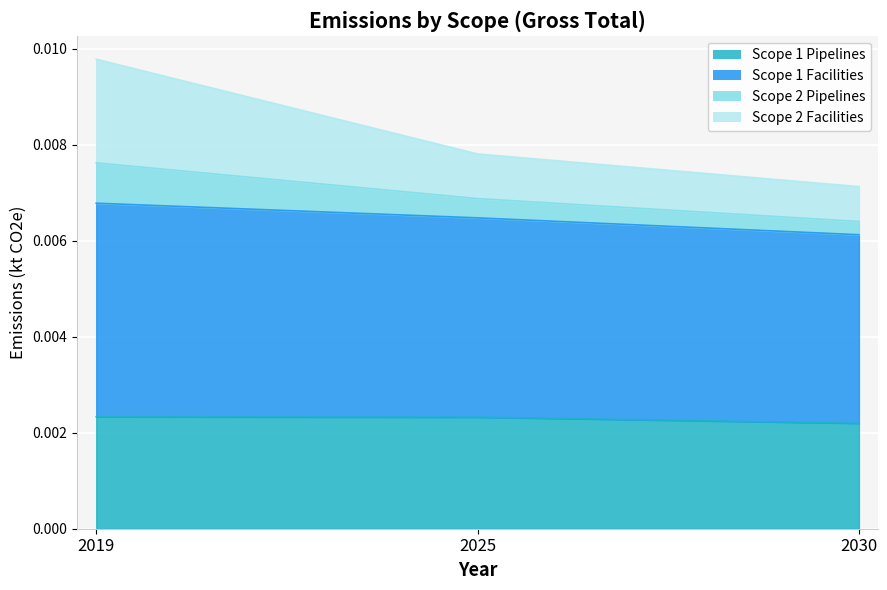

At which category is the sum across all series the highest?

2019